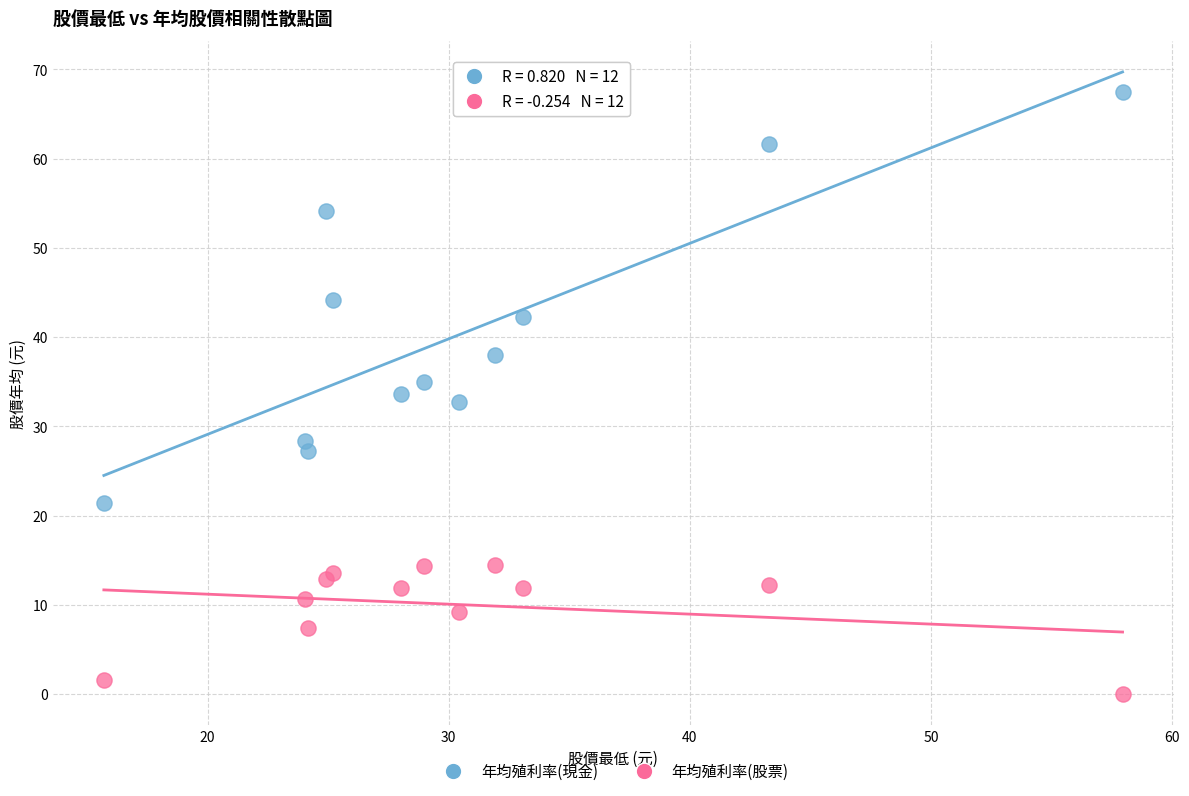

Which series contains the lowest Y value?

年均殖利率(股票)